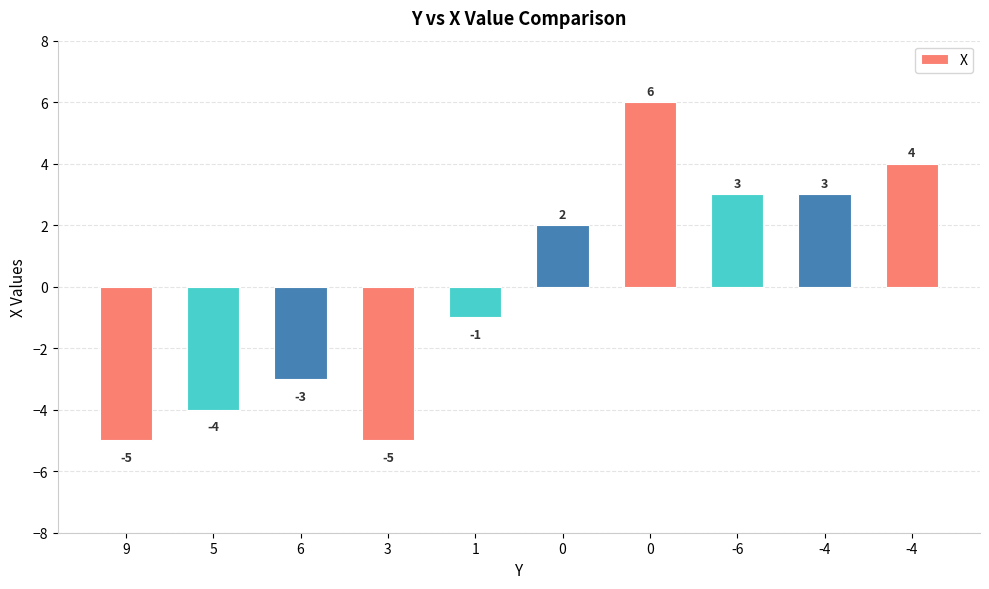

Reading right to left, list all the values displayed in this chart.

4	3	3	6	2	-1	-5	-3	-4	-5